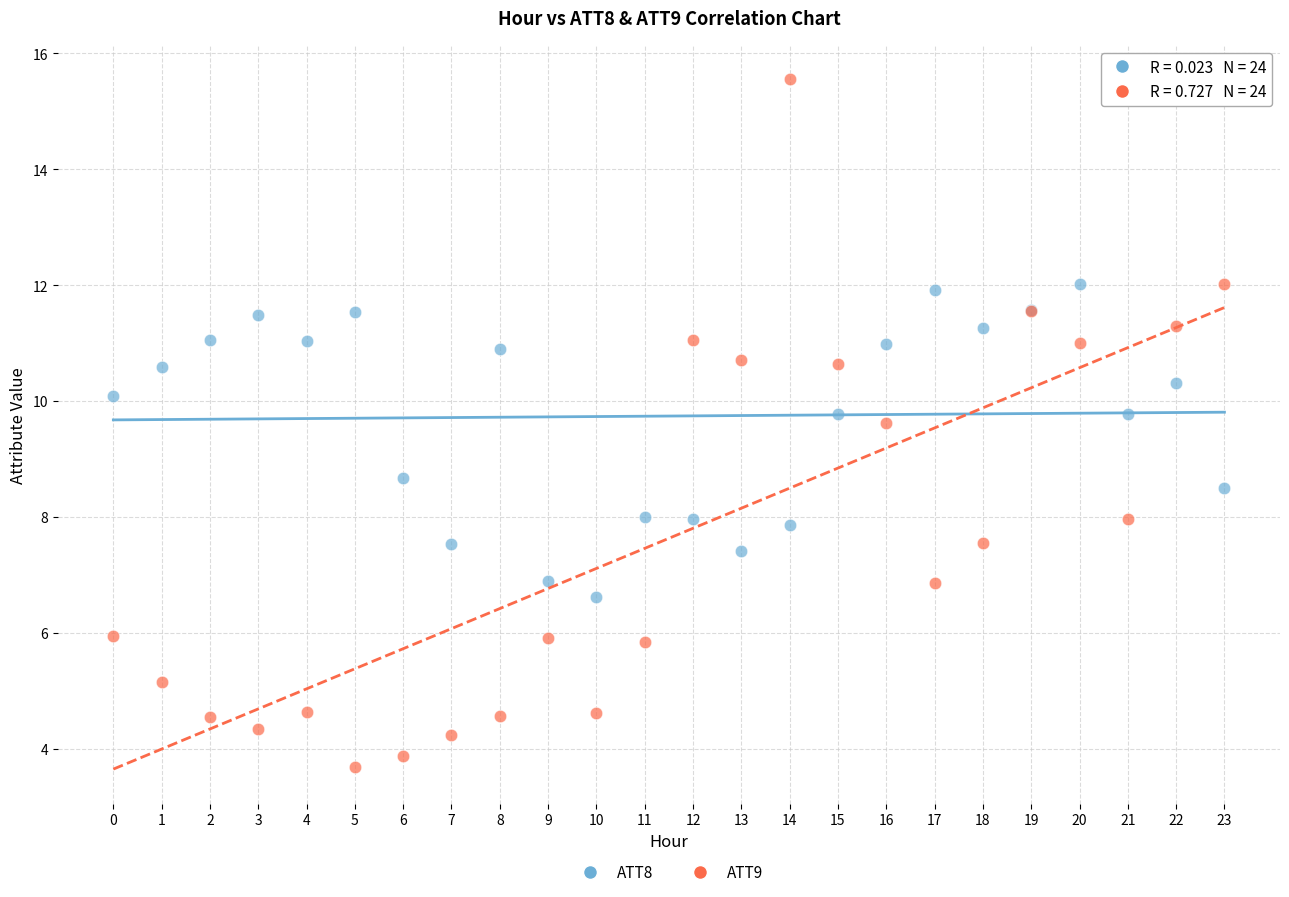

Which series contains the highest Y value?

ATT9